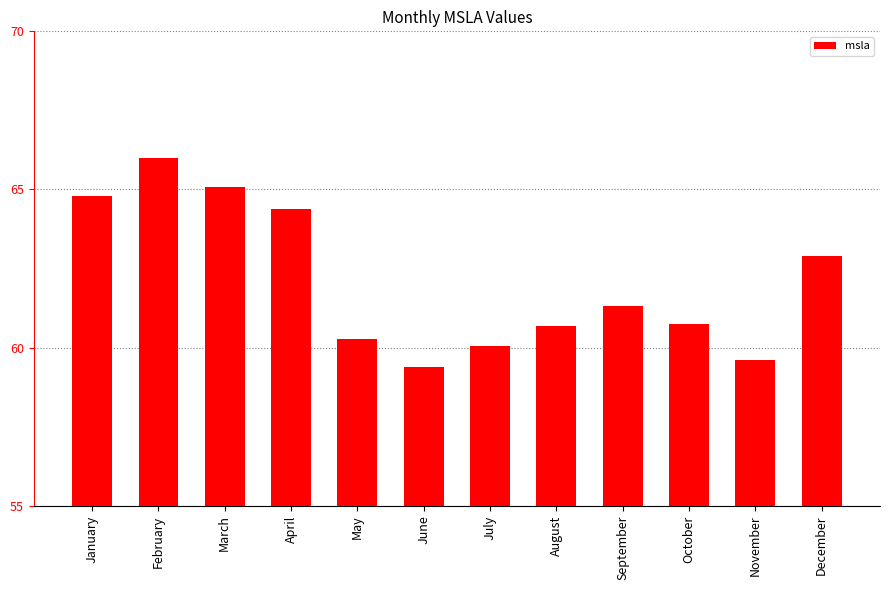

Reading left to right, transcribe all the data shown in this chart.

January=64.8	February=66.0	March=65.1	April=64.4	May=60.3	June=59.4	July=60.0	August=60.7	September=61.3	October=60.8	November=59.6	December=62.9